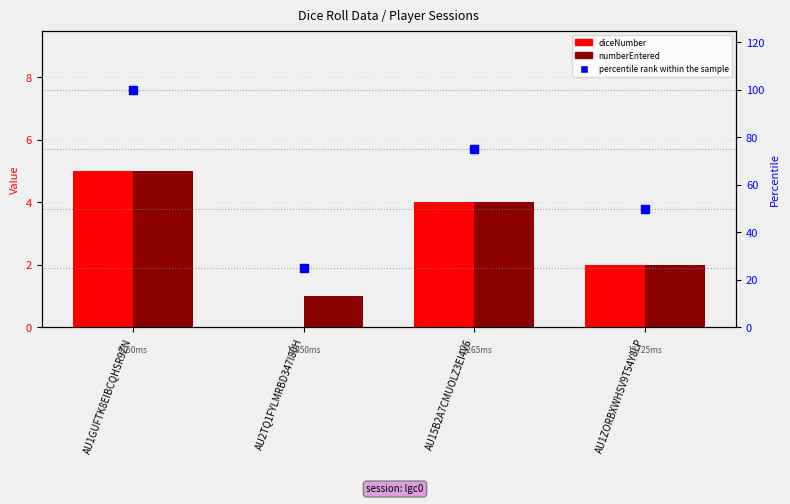

Which series contains the lowest Y value?

diceNumber